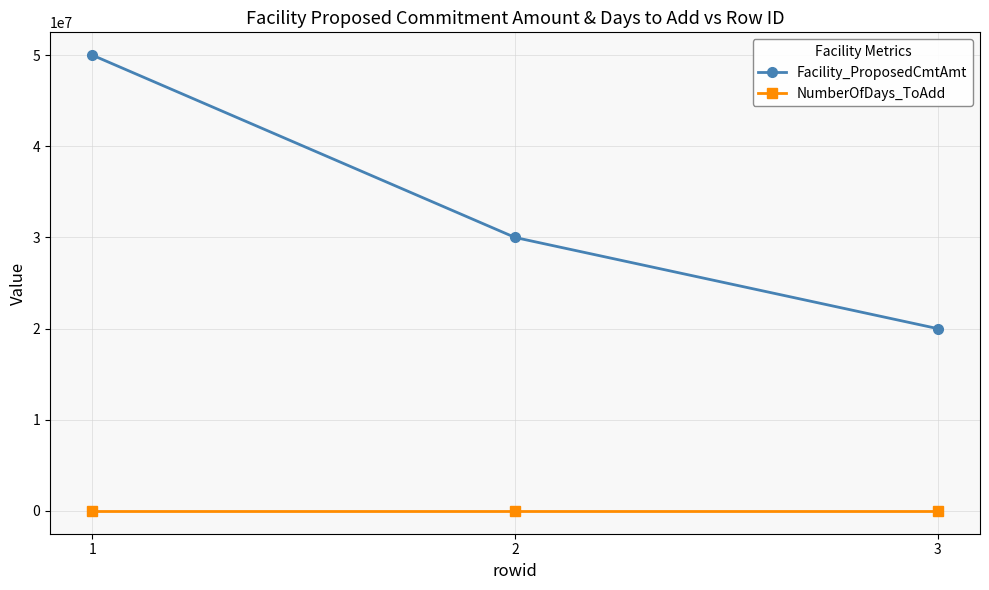

Reading right to left, list all the values displayed in this chart.

Facility_ProposedCmtAmt: 3=20000000	2=30000000	1=50000000
NumberOfDays_ToAdd: 3=1825	2=1825	1=1825